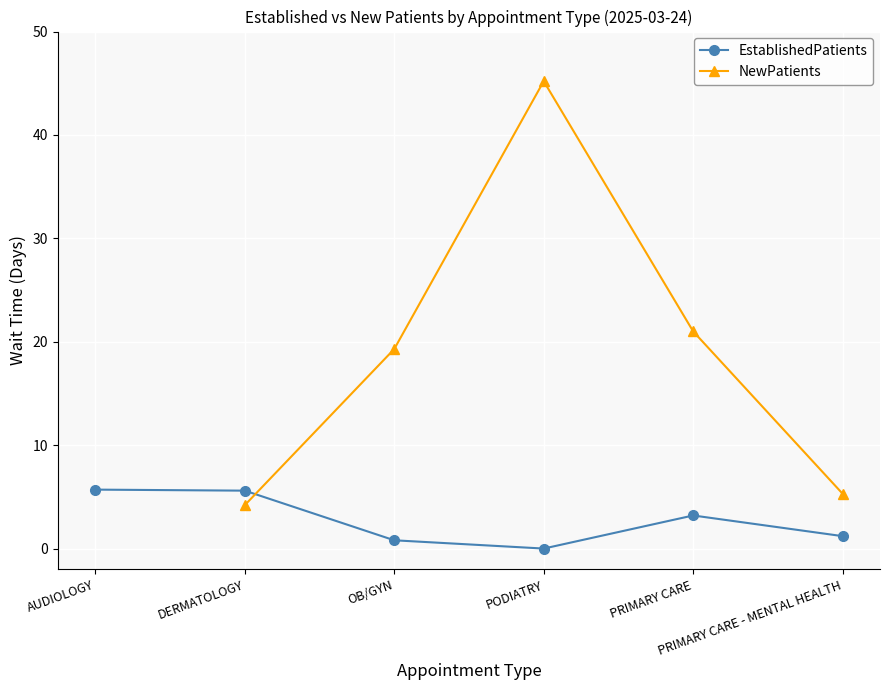

Where is the first local minimum?

PODIATRY